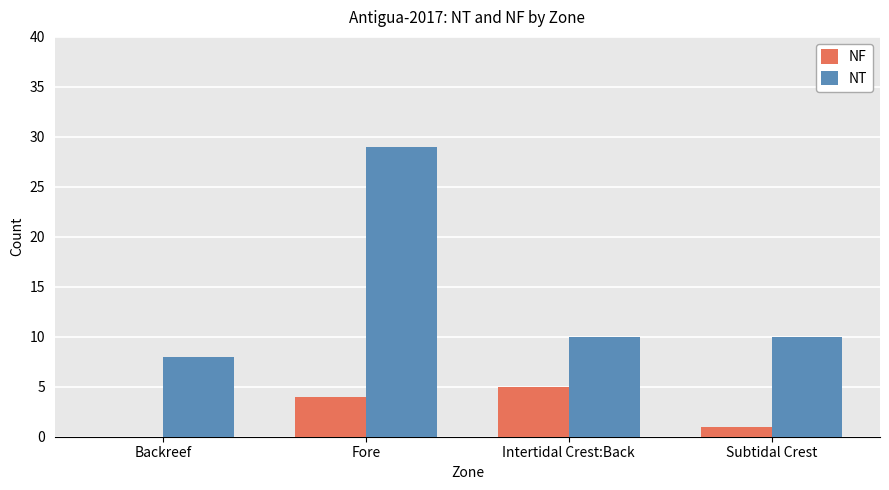

Are the bars horizontal?

No